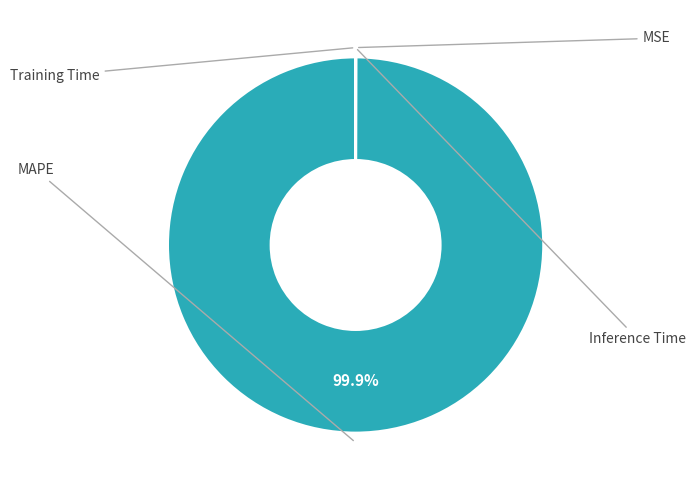

Which category accounts for the majority?

MAPE